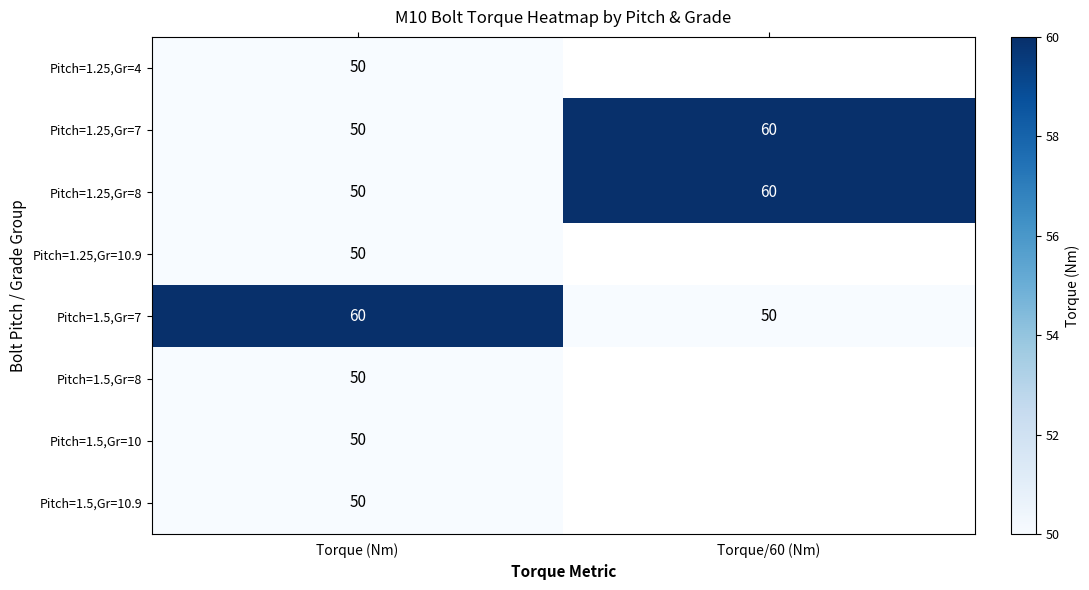

What is the spread (max minus min) of values at Torque (Nm)?

10